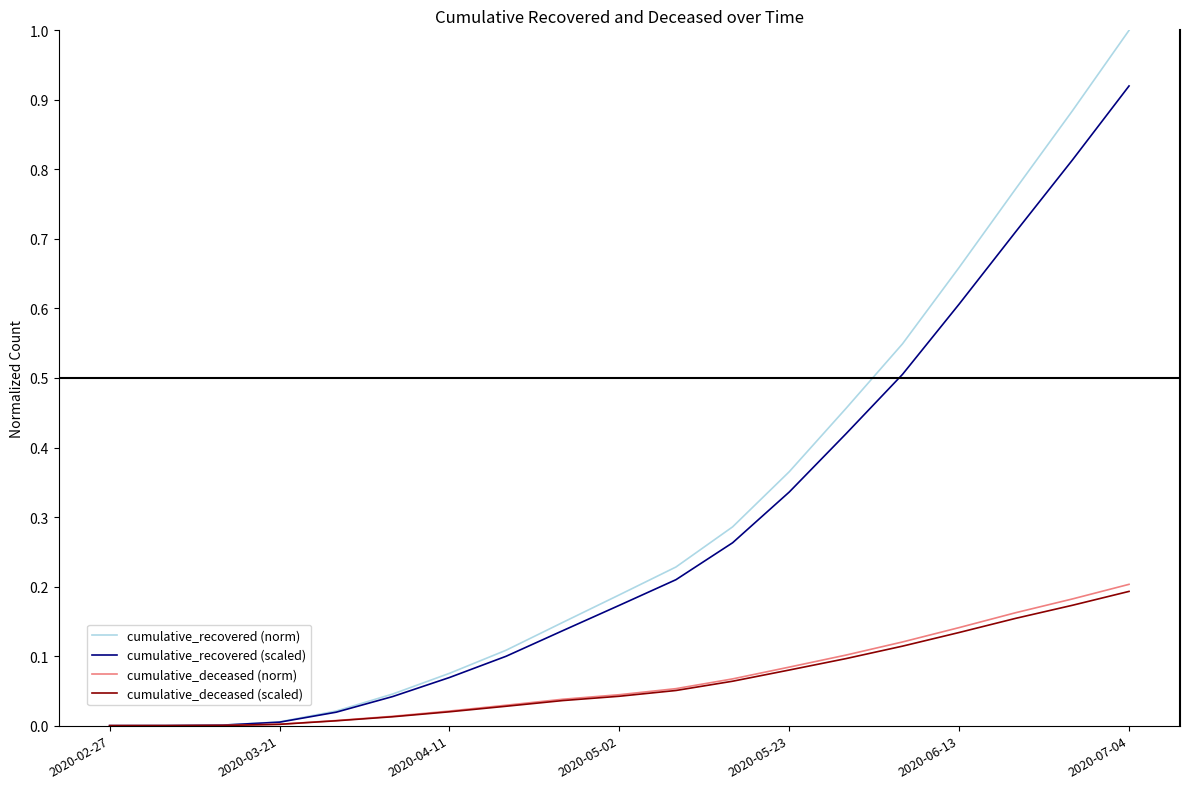

Which series has the largest total across all categories?

cumulative_recovered (norm)